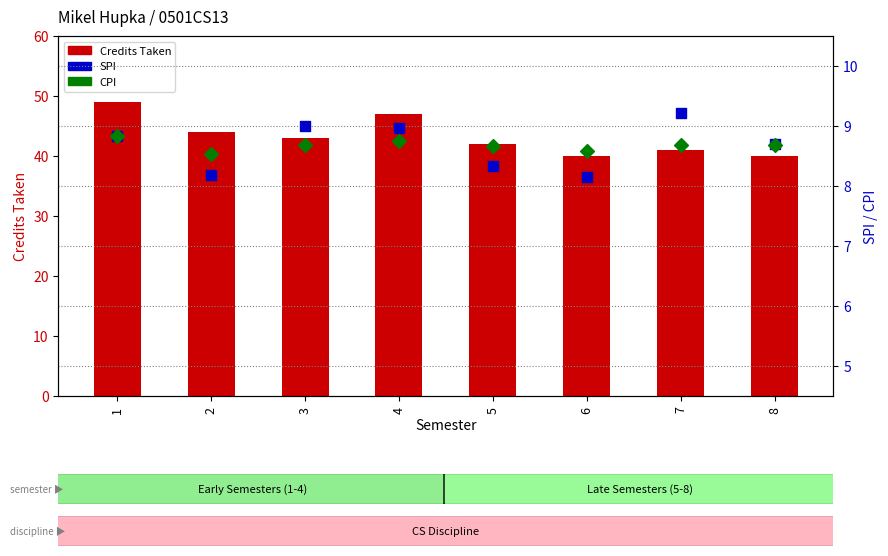

What are all the series names shown in the legend?

Credits Taken, SPI, CPI